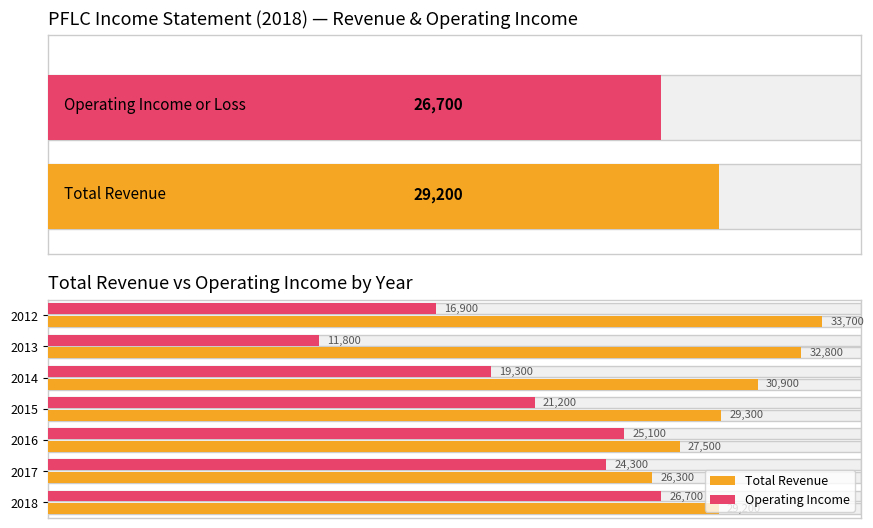

True or false: Total Revenue has a value of 38458 at 2016.

False